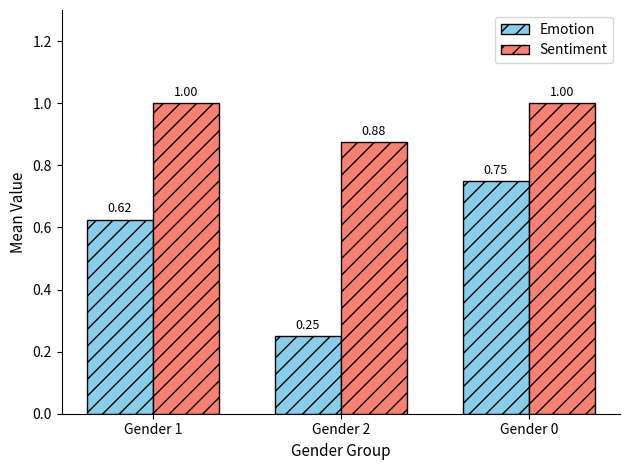

Rank the series at Gender 0 from lowest to highest value.

Emotion, Sentiment